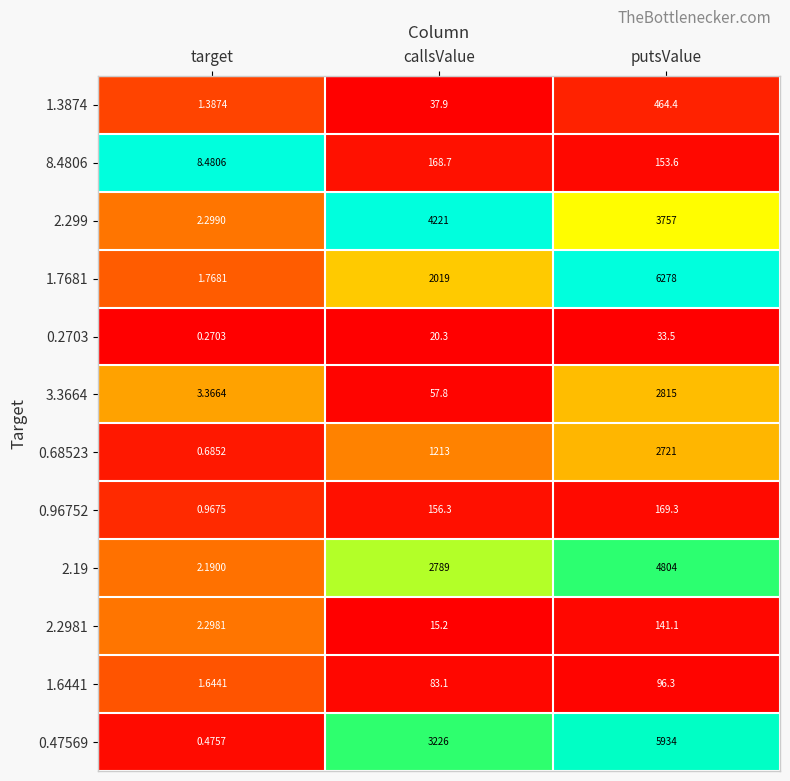

At which label is 0.2703 closest to 16?

callsValue